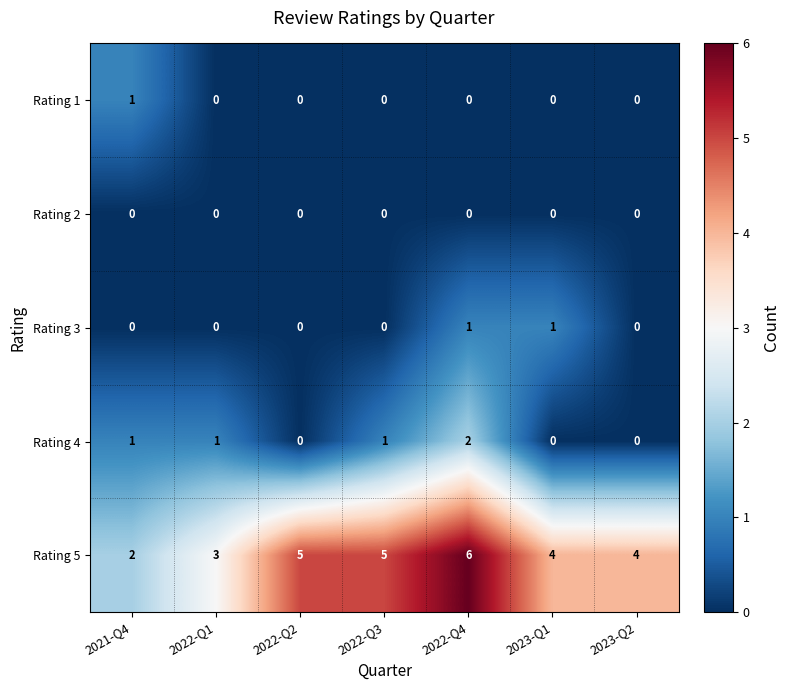

What is the maximum value shown in the chart?

6